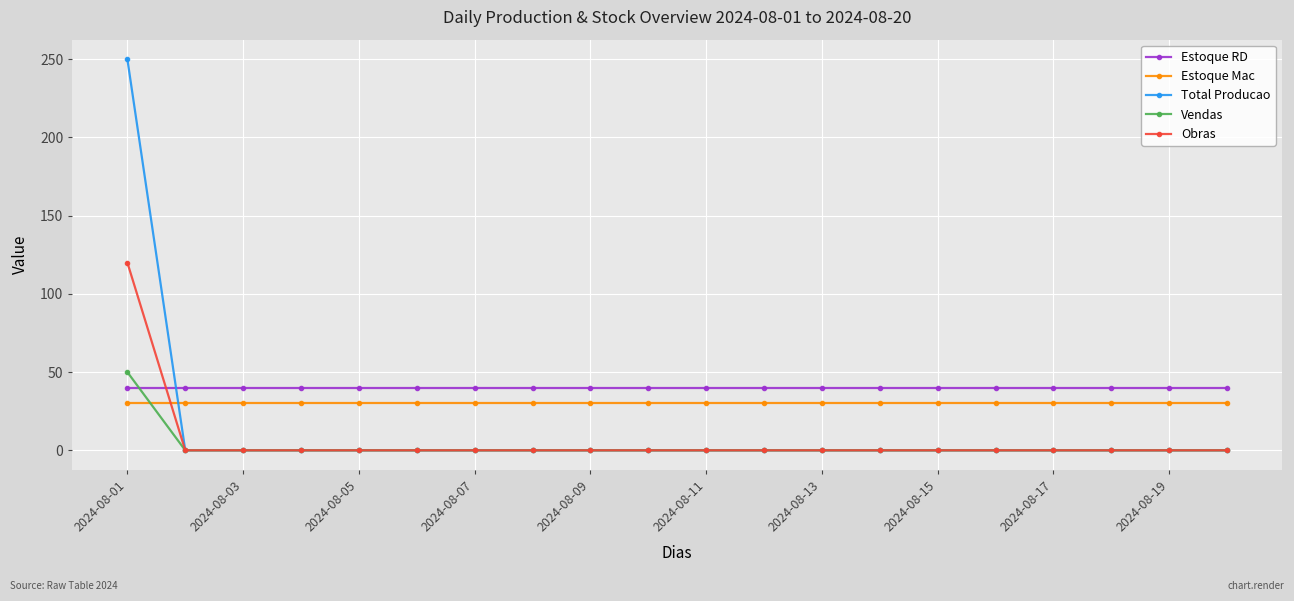

What is the maximum value shown in the chart?

250